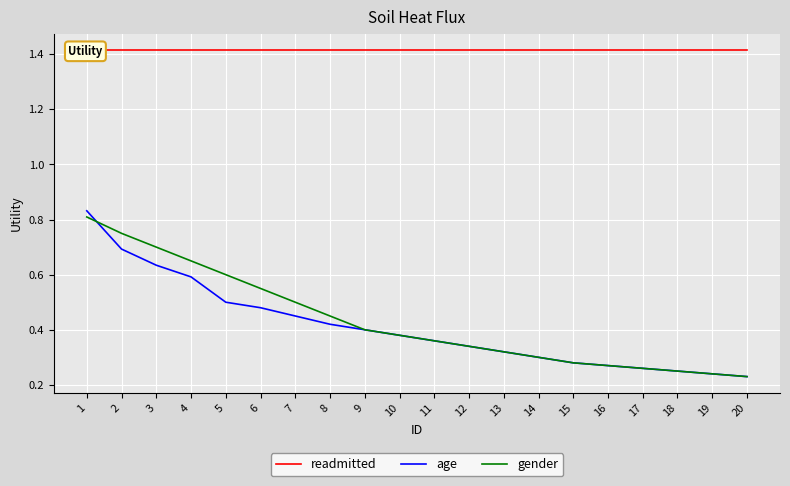

At which label does readmitted reach its minimum?

1